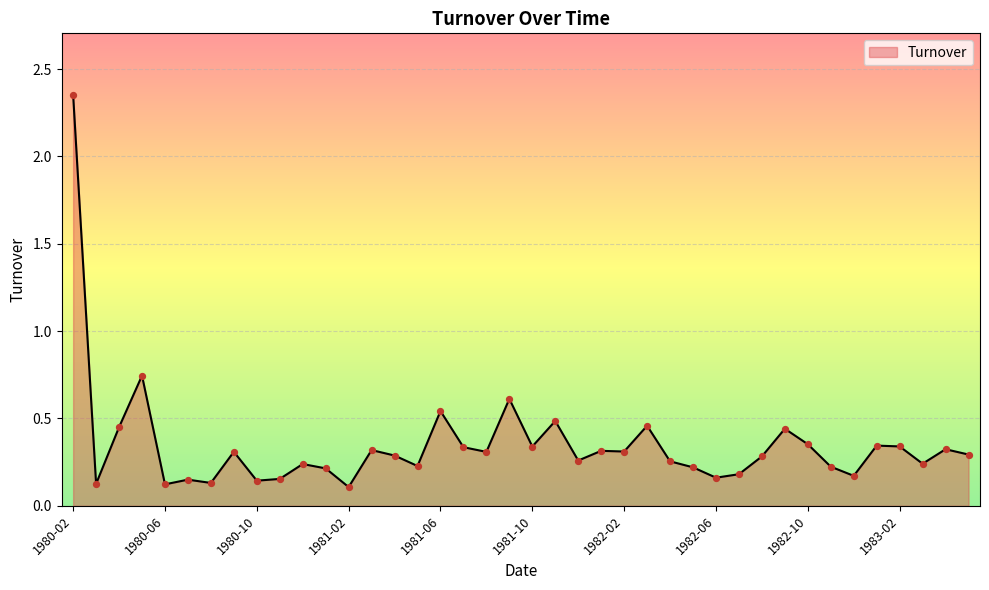

What is the difference between the maximum and minimum values?

2.2